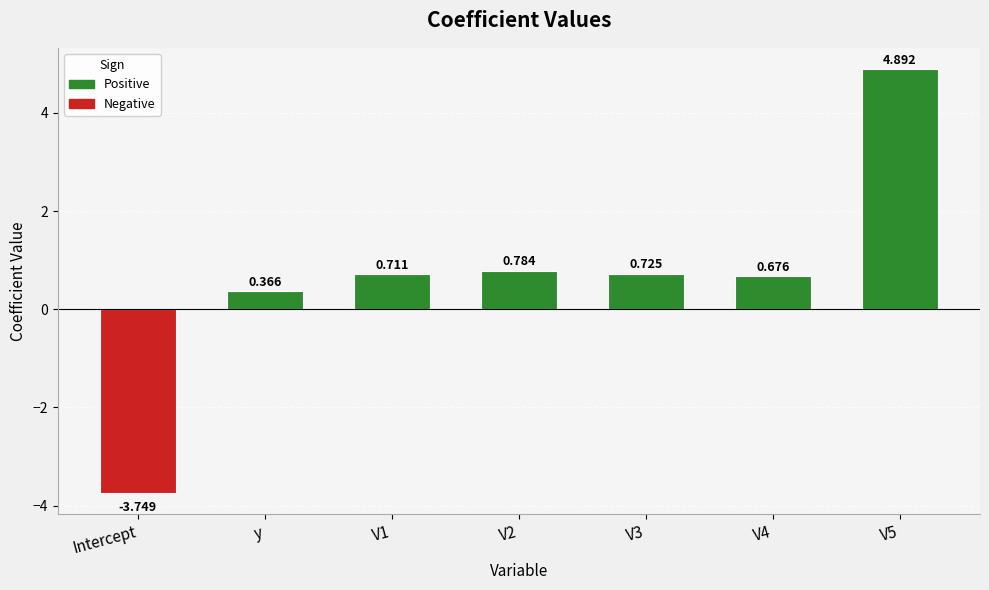

List the labels in order of value, largest first.

V5, V2, V3, V1, V4, y, Intercept